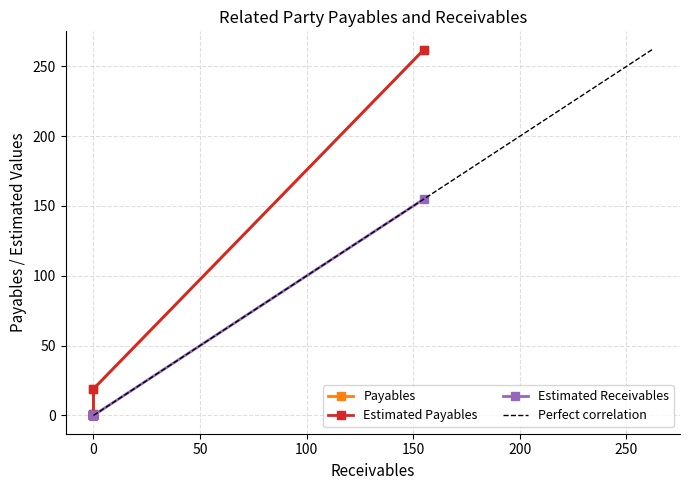

Which series has the largest total across all categories?

Payables